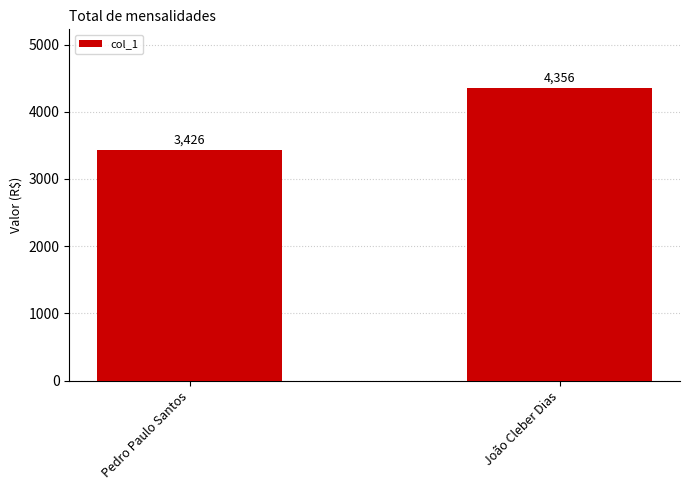

Does the chart contain any negative values?

No